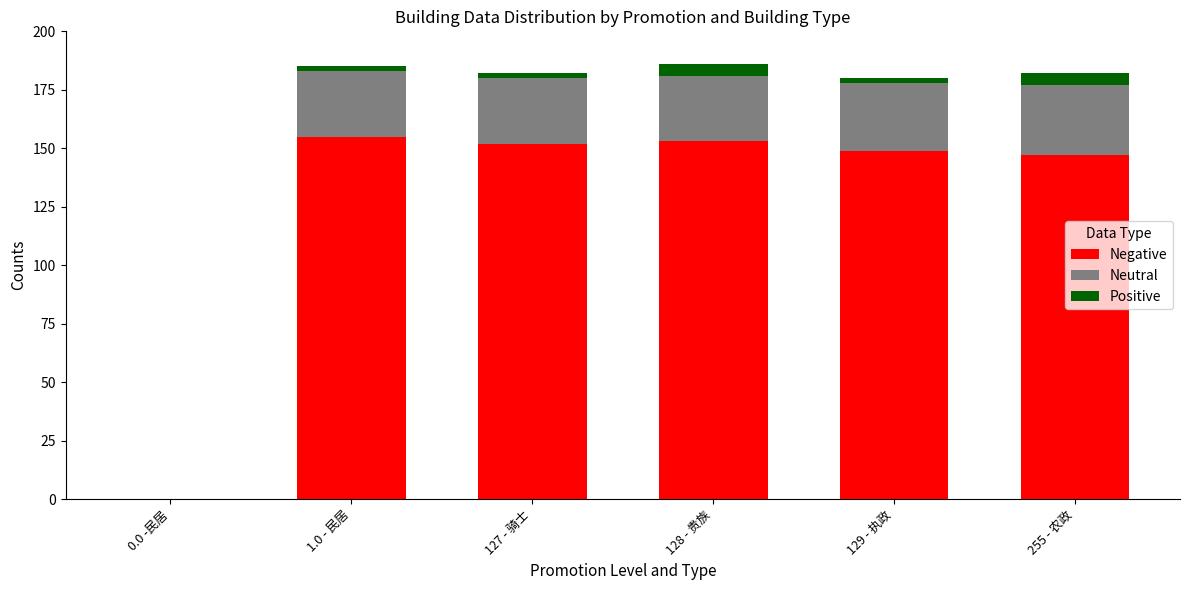

What is the total value across all series at 128 - 贵族?

186